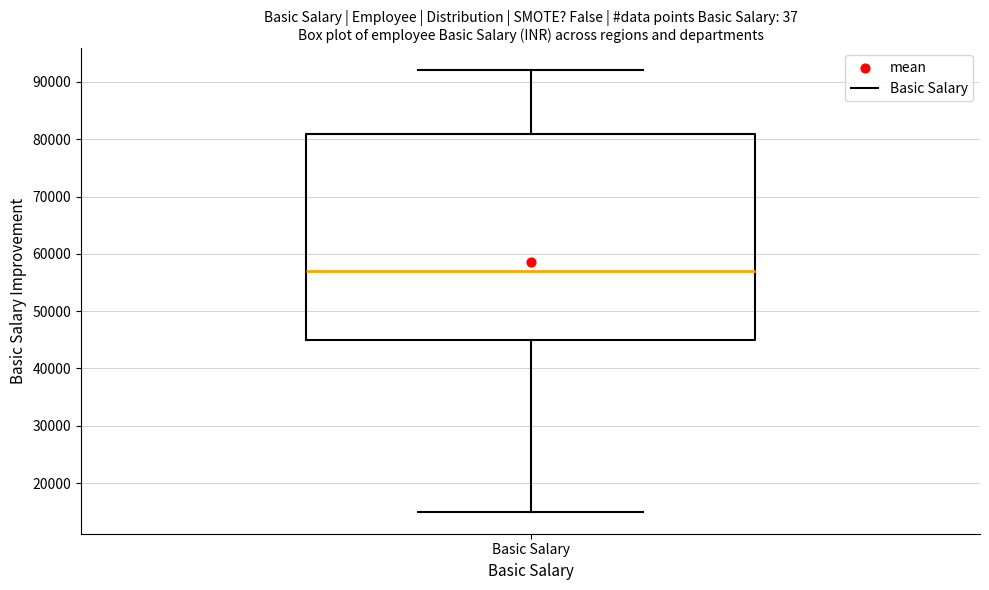

Read this box plot against the y-axis: the position of the median line, the range covered by the box, and the ends of both whiskers. The values are not printed on the chart, so give them approximately, as read against the axis.

median 57000, box 45000 to 81000, whiskers 15000 to 92000